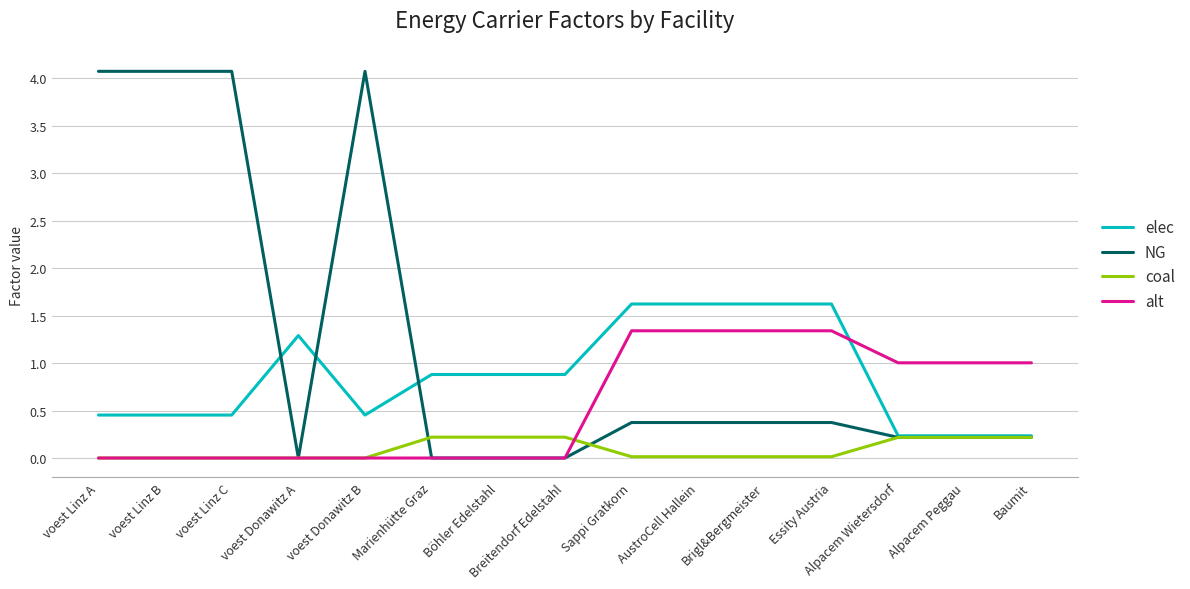

Which series has the largest total across all categories?

NG